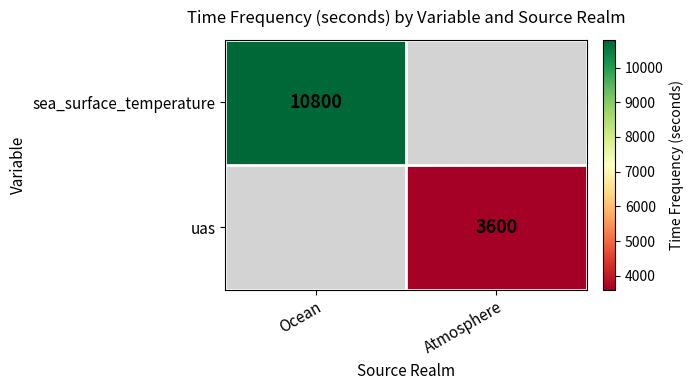

How many distinct data groups are displayed?

2